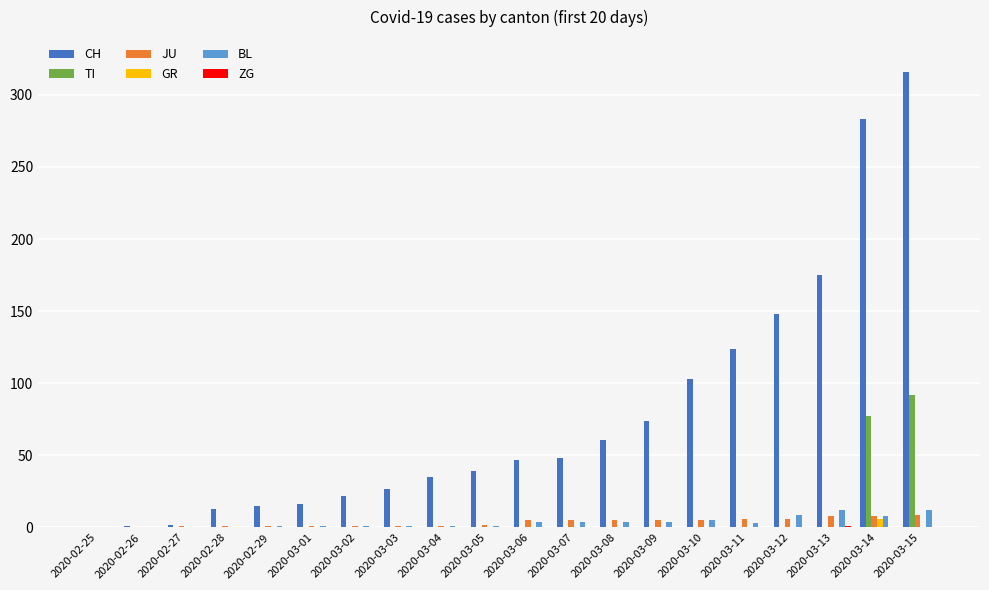

How many categories are shown in the chart?

20